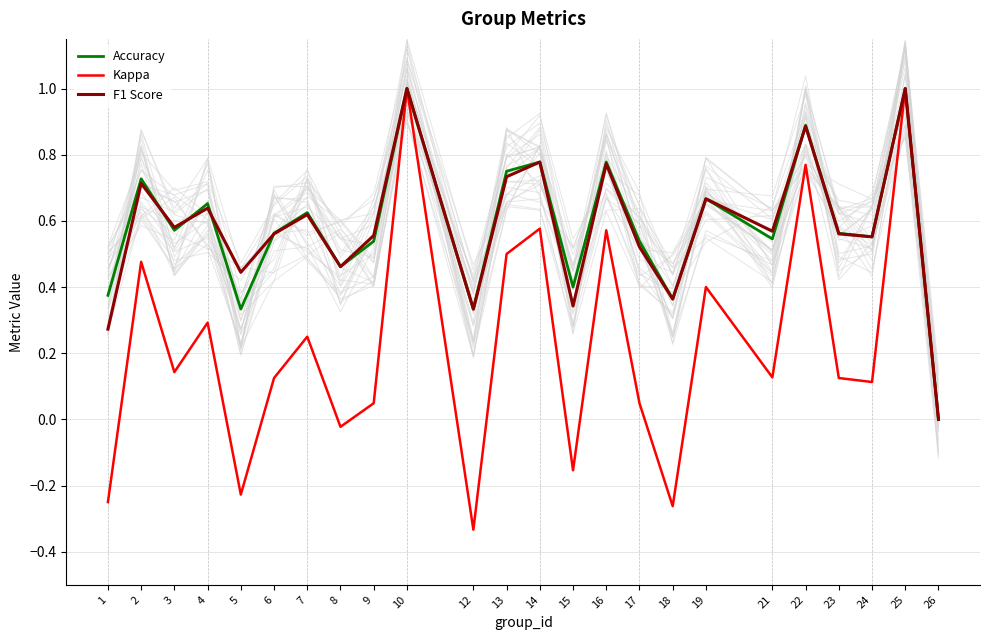

The value of Kappa at 10 is 1.6. True or false?

False